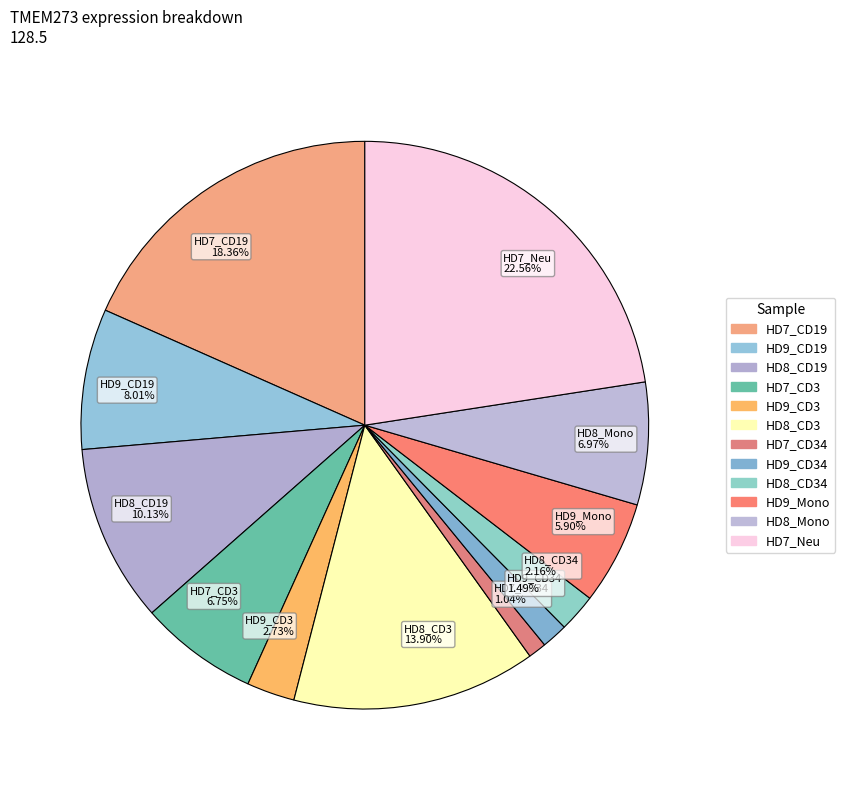

Which slice is the largest?

HD7_Neu 22.56%